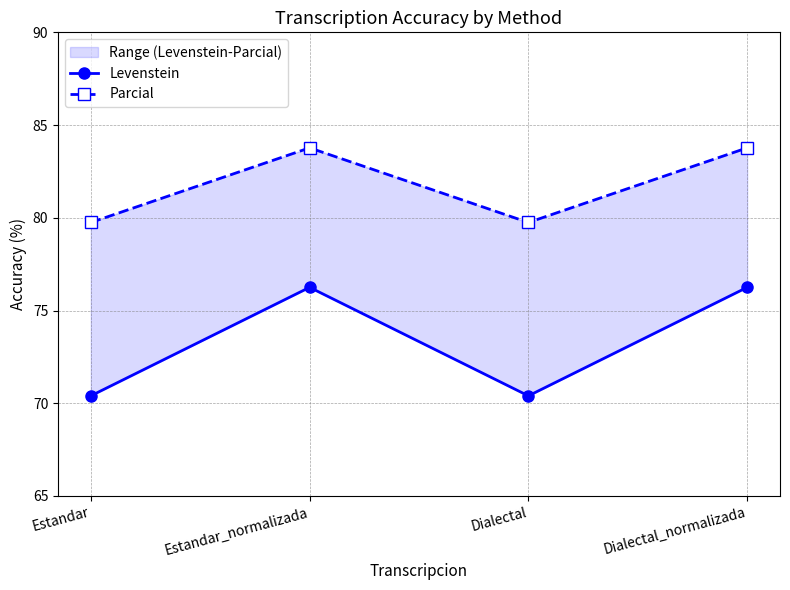

Reading right to left, transcribe all the data shown in this chart.

Levenstein: Dialectal_normalizada=76.2	Dialectal=70.4	Estandar_normalizada=76.2	Estandar=70.4
Parcial: Dialectal_normalizada=83.8	Dialectal=79.7	Estandar_normalizada=83.8	Estandar=79.7